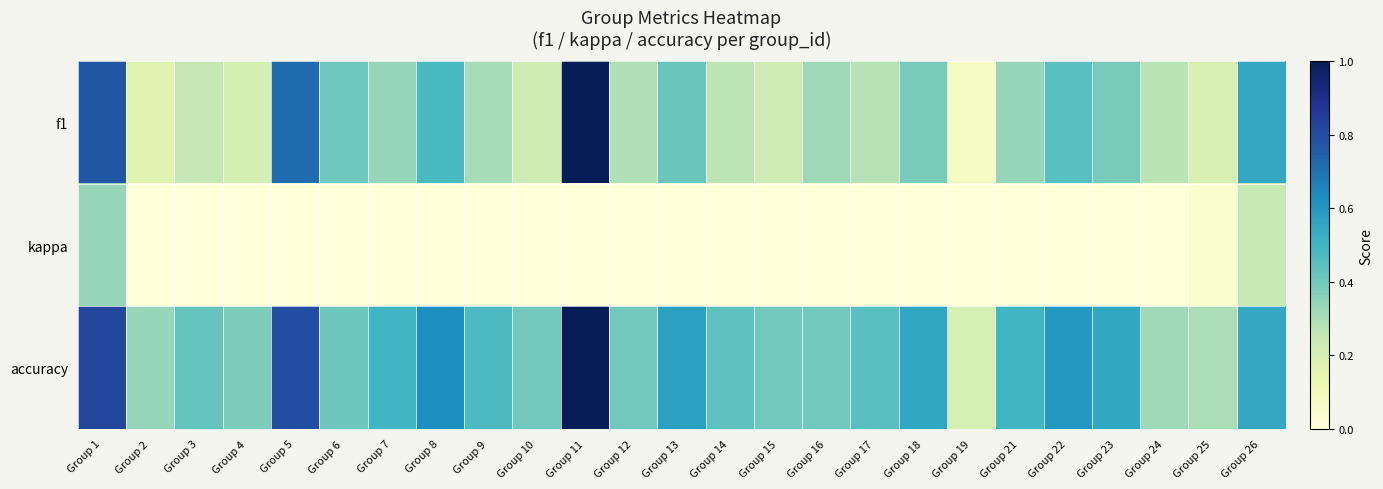

Reading left to right, what are all the values shown in this chart?

f1: Group 1=0.8	Group 2=0.2	Group 3=0.3	Group 4=0.2	Group 5=0.7	Group 6=0.4	Group 7=0.3	Group 8=0.5	Group 9=0.3	Group 10=0.2	Group 11=1.0	Group 12=0.3	Group 13=0.4	Group 14=0.3	Group 15=0.2	Group 16=0.3	Group 17=0.3	Group 18=0.4	Group 19=0.1	Group 21=0.3	Group 22=0.5	Group 23=0.4	Group 24=0.3	Group 25=0.2	Group 26=0.5
kappa: Group 1=0.3	Group 2=0.0	Group 3=0.0	Group 4=0.0	Group 5=0.0	Group 6=-0.1	Group 7=0.0	Group 8=0.0	Group 9=0.0	Group 10=0.0	Group 11=0.0	Group 12=-0.2	Group 13=0.0	Group 14=0.0	Group 15=0.0	Group 16=-0.0	Group 17=0.0	Group 18=0.0	Group 19=0.0	Group 21=0.0	Group 22=0.0	Group 23=0.0	Group 24=-0.1	Group 25=0.0	Group 26=0.2
accuracy: Group 1=0.8	Group 2=0.3	Group 3=0.4	Group 4=0.4	Group 5=0.8	Group 6=0.4	Group 7=0.5	Group 8=0.6	Group 9=0.5	Group 10=0.4	Group 11=1.0	Group 12=0.4	Group 13=0.6	Group 14=0.4	Group 15=0.4	Group 16=0.4	Group 17=0.5	Group 18=0.6	Group 19=0.2	Group 21=0.5	Group 22=0.6	Group 23=0.5	Group 24=0.3	Group 25=0.3	Group 26=0.5